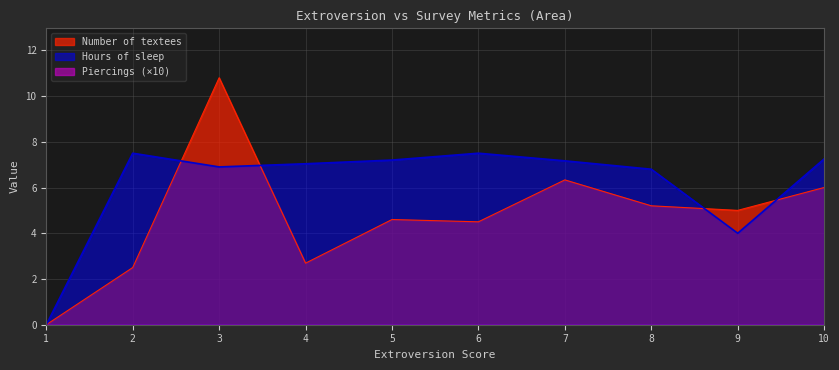

True or false: Piercings has more than 2 interior local peaks.

True